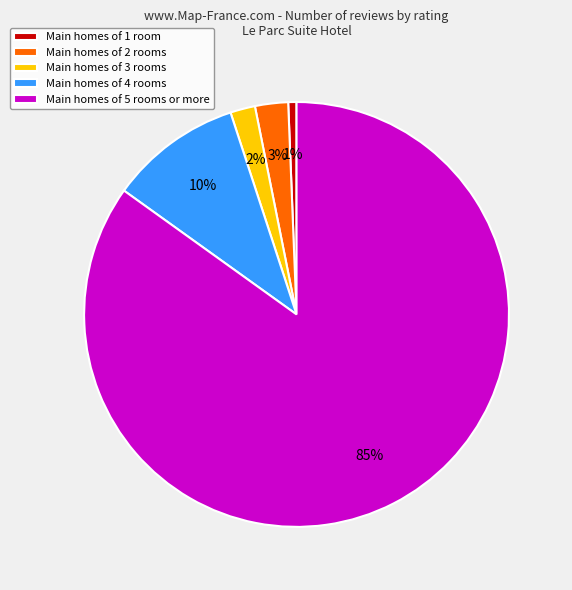

How many slices are in this pie chart?

5